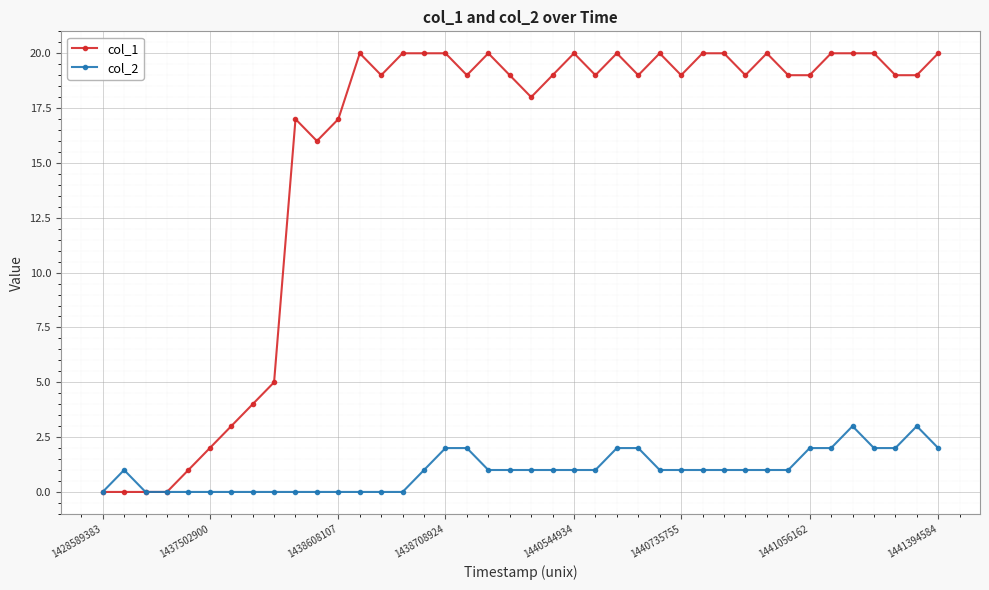

How many data points does each series have?

40